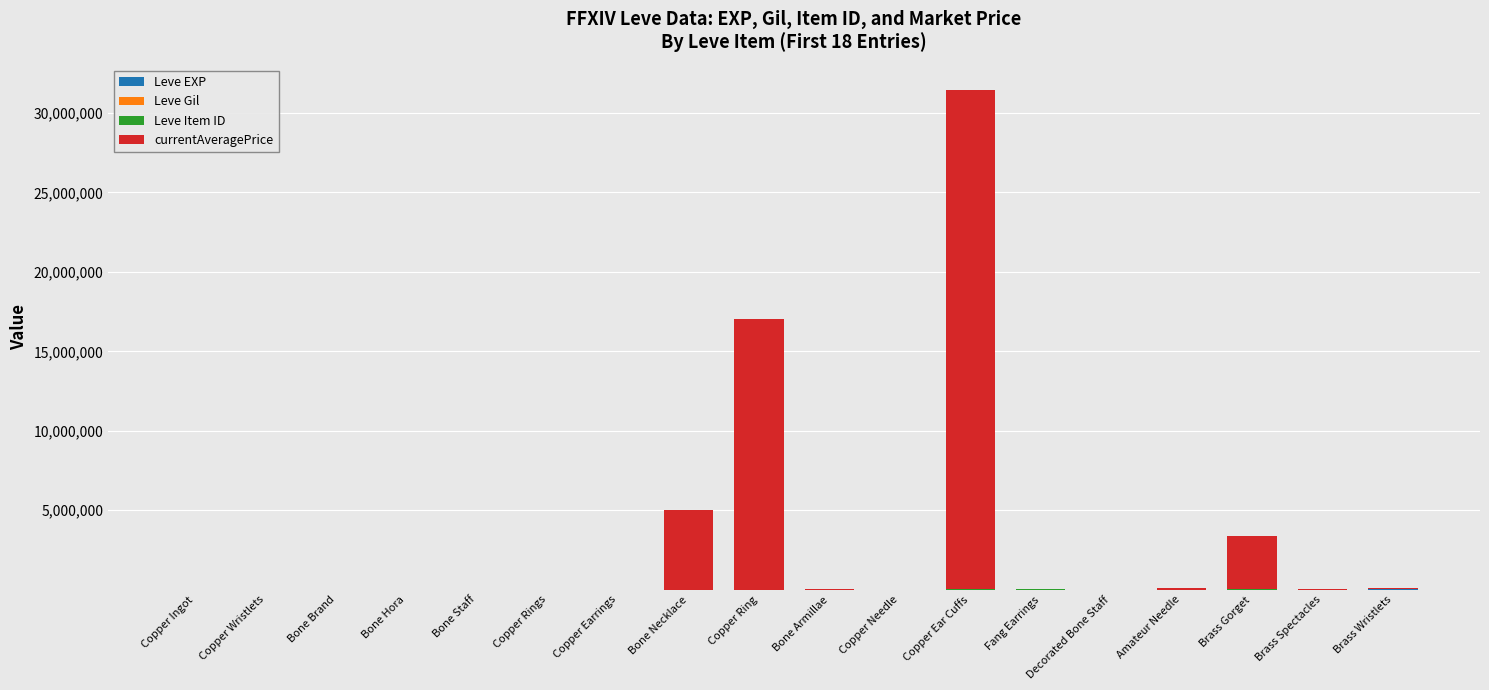

At which category is the sum across all series the highest?

Copper Ear Cuffs